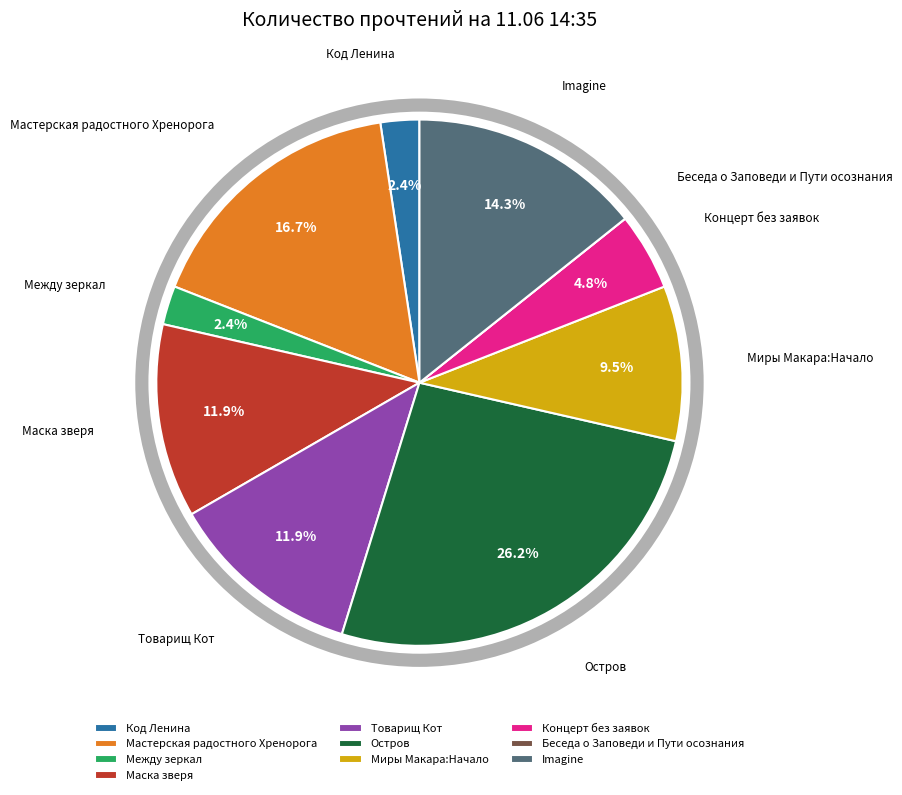

To the nearest percent, what is the average slice percentage?

10%